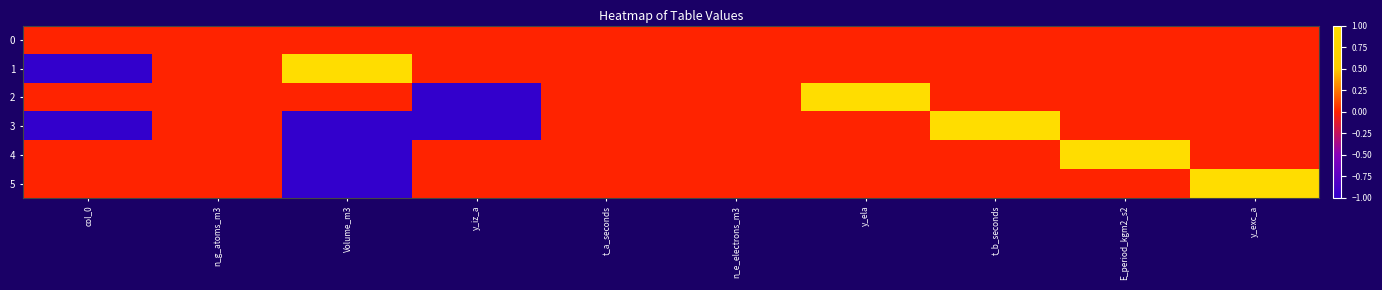

Reading left to right, extract all data points from this chart.

0: col_0=0	n_g_atoms_m3=0	Volume_m3=0	y_iz_a=0	t_a_seconds=0	n_e_electrons_m3=0	y_ela=0	t_b_seconds=0	E_period_kgm2_s2=0	y_exc_a=0
1: col_0=-1	n_g_atoms_m3=0	Volume_m3=1	y_iz_a=0	t_a_seconds=0	n_e_electrons_m3=0	y_ela=0	t_b_seconds=0	E_period_kgm2_s2=0	y_exc_a=0
2: col_0=0	n_g_atoms_m3=0	Volume_m3=0	y_iz_a=-1	t_a_seconds=0	n_e_electrons_m3=0	y_ela=1	t_b_seconds=0	E_period_kgm2_s2=0	y_exc_a=0
3: col_0=-1	n_g_atoms_m3=0	Volume_m3=-1	y_iz_a=-1	t_a_seconds=0	n_e_electrons_m3=0	y_ela=0	t_b_seconds=1	E_period_kgm2_s2=0	y_exc_a=0
4: col_0=0	n_g_atoms_m3=0	Volume_m3=-1	y_iz_a=0	t_a_seconds=0	n_e_electrons_m3=0	y_ela=0	t_b_seconds=0	E_period_kgm2_s2=1	y_exc_a=0
5: col_0=0	n_g_atoms_m3=0	Volume_m3=-1	y_iz_a=0	t_a_seconds=0	n_e_electrons_m3=0	y_ela=0	t_b_seconds=0	E_period_kgm2_s2=0	y_exc_a=1